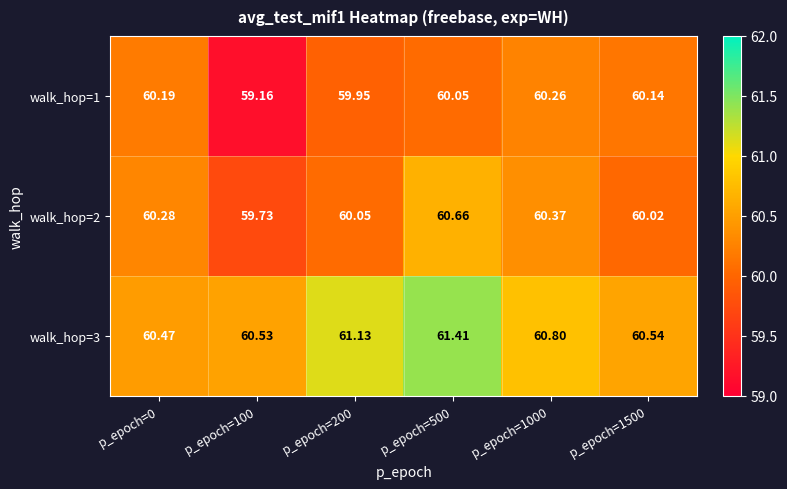

Is the value of walk_hop=1 at p_epoch=200 greater than the value of walk_hop=3 at p_epoch=500?

No